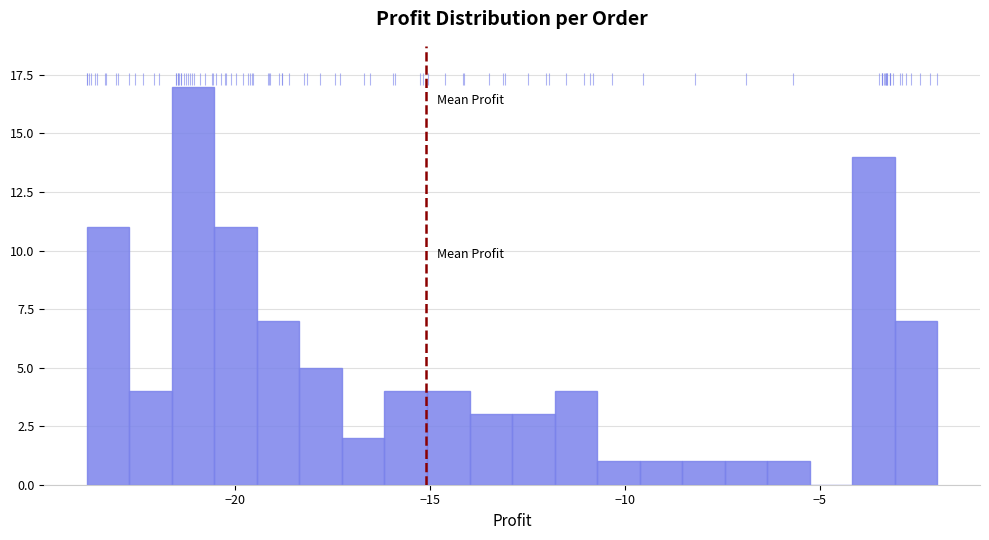

Read against the x-axis, roughly where is the centre of the tallest bar?

-21.0